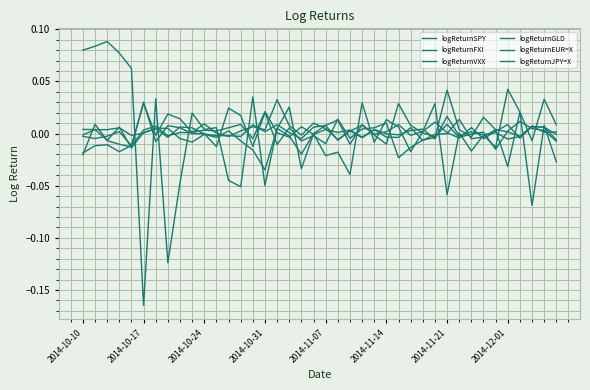

Where does the logReturnGLD series first go above 0?

2014-10-17